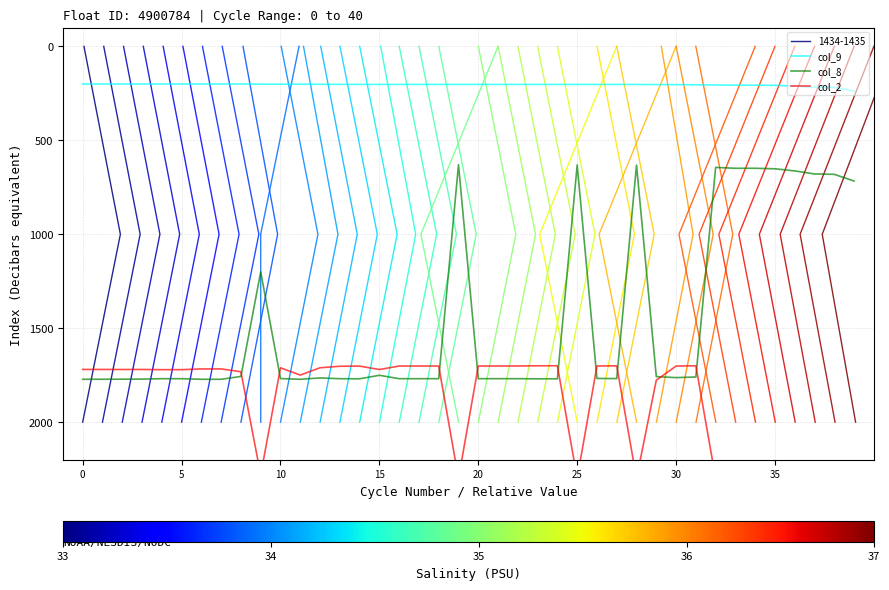

List the series in order of their peak value, highest first.

col_2, col_8, col_9